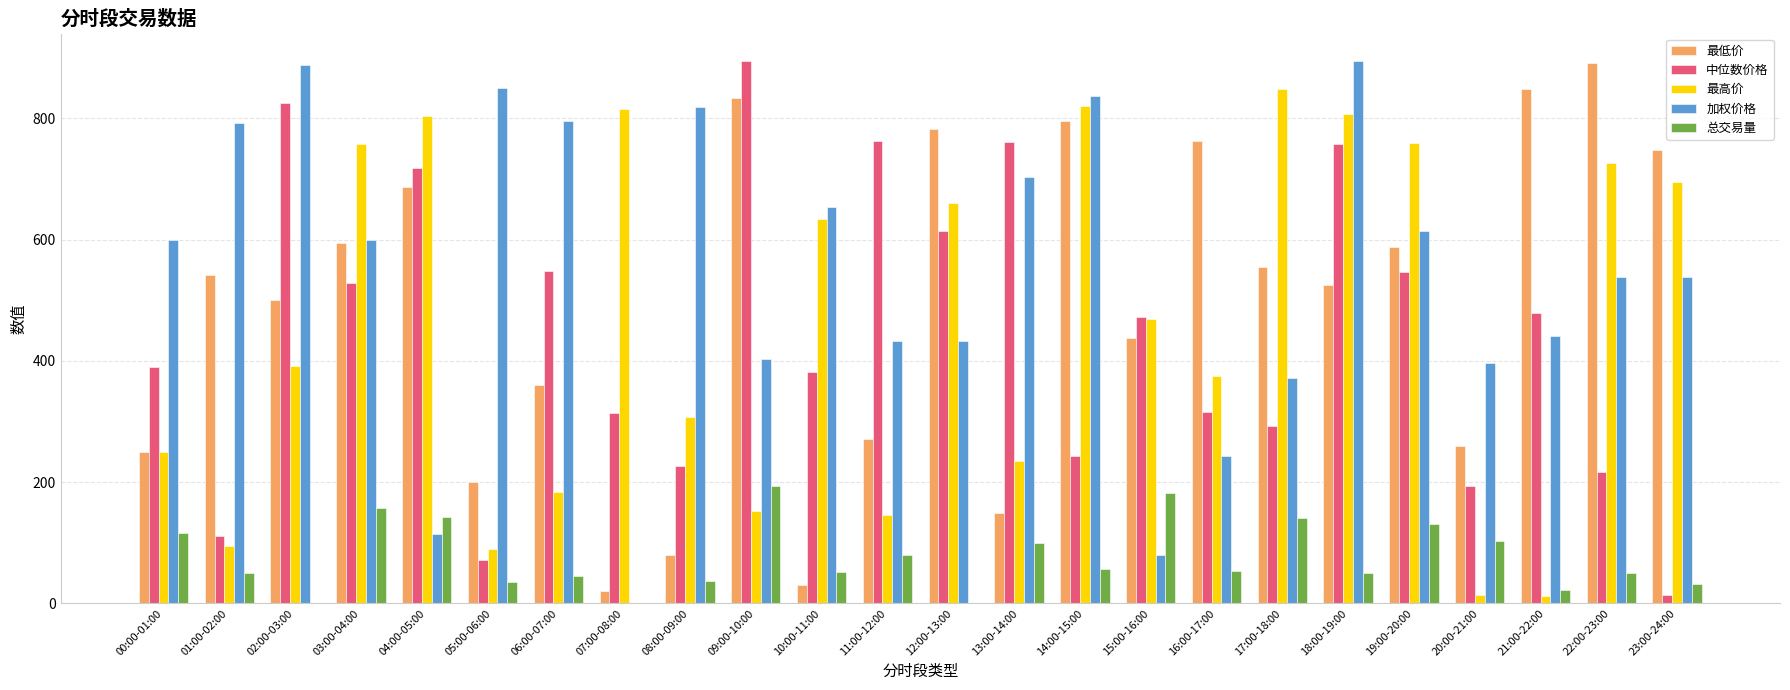

What is the total value across all series at 02:00-03:00?

2605.3